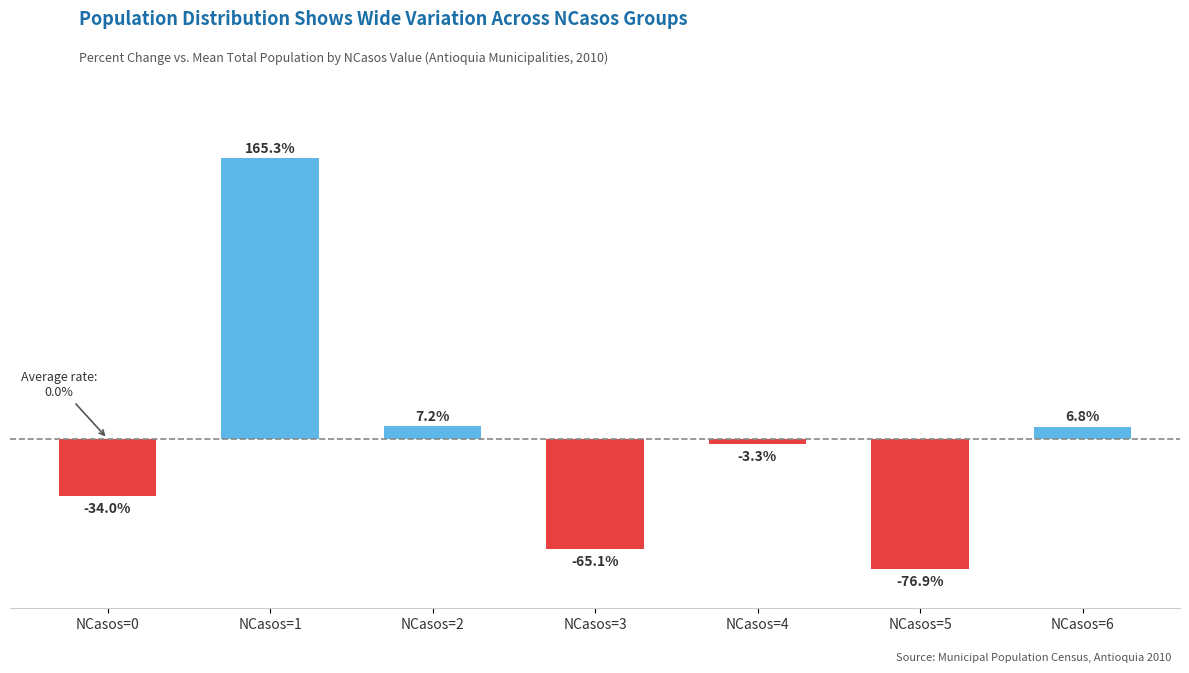

Which has a higher value, NCasos=4 or NCasos=1?

NCasos=1